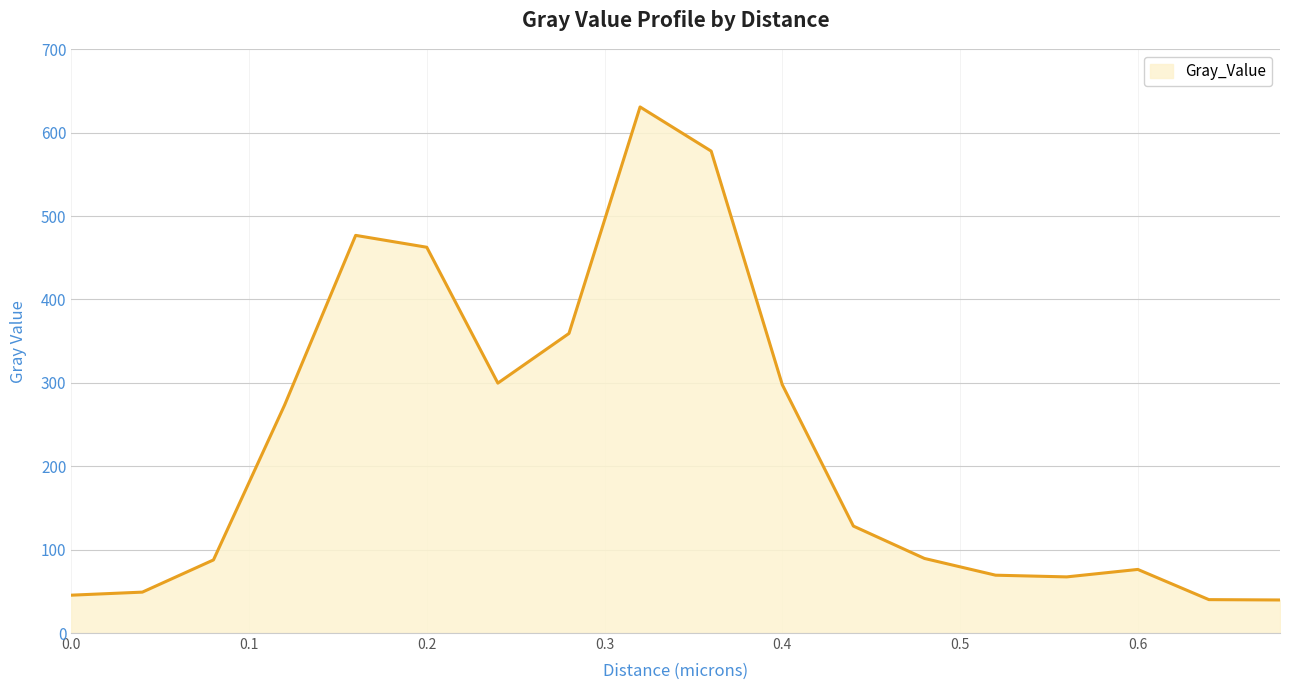

What is the smallest value displayed?

39.6